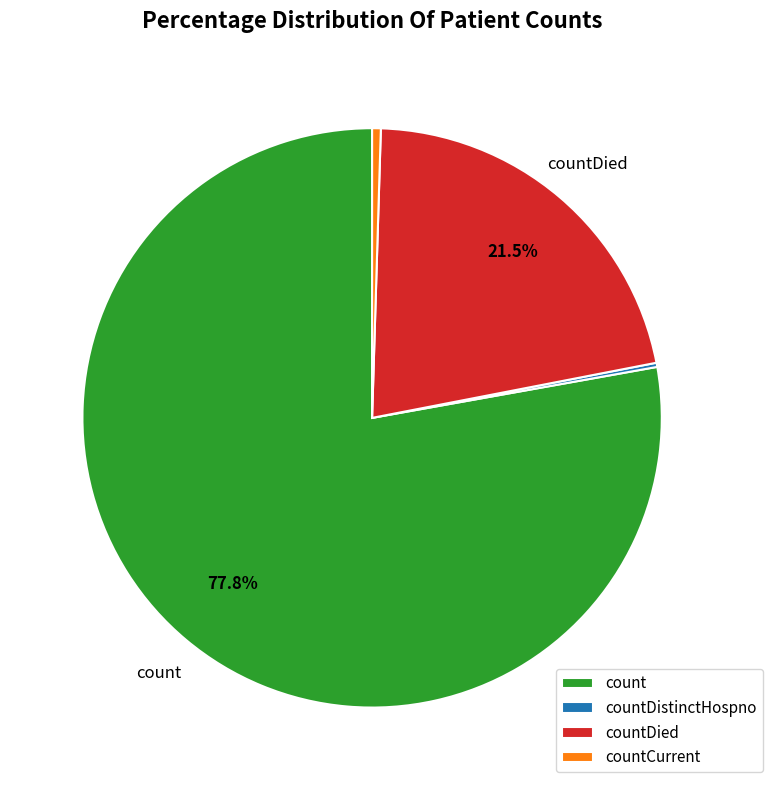

Is there any slice that represents more than half of the pie?

Yes